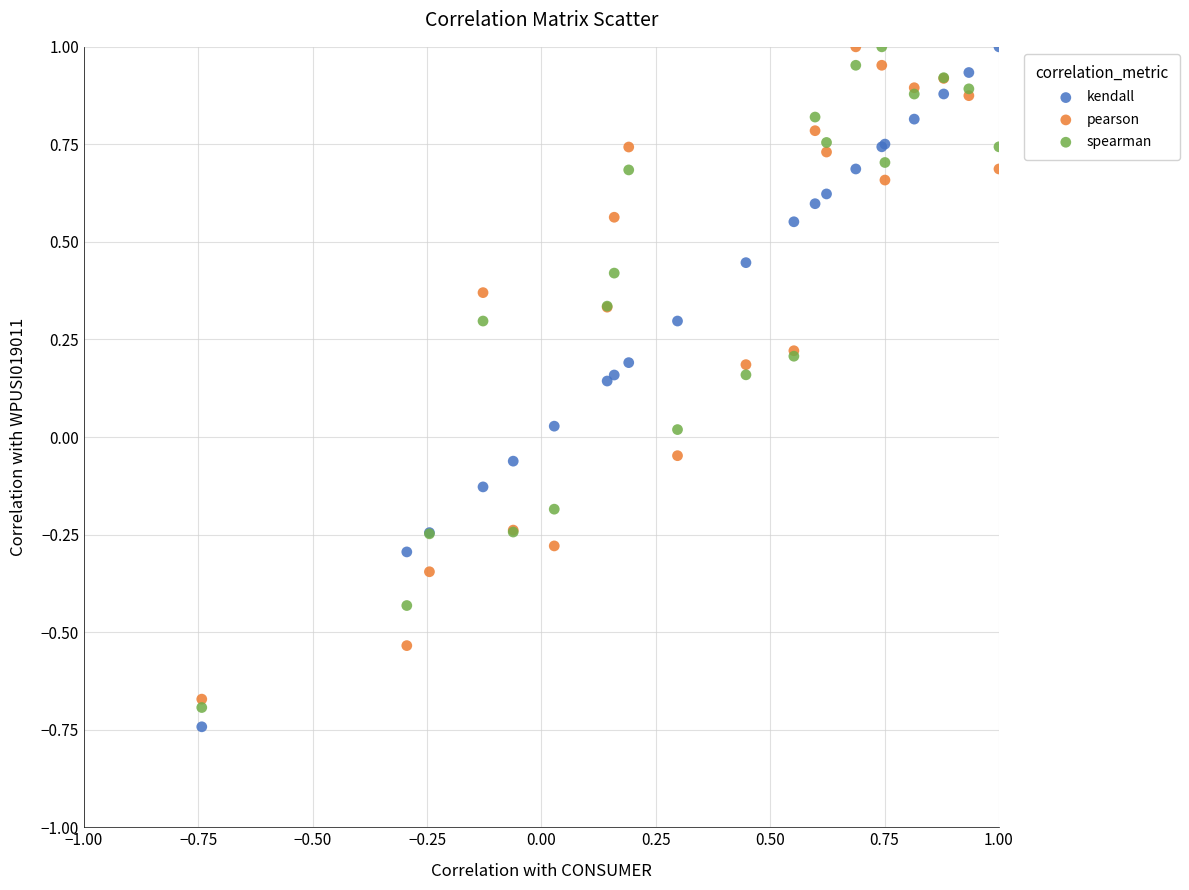

What is the X range (max minus min) for the scatter plot?

1.7